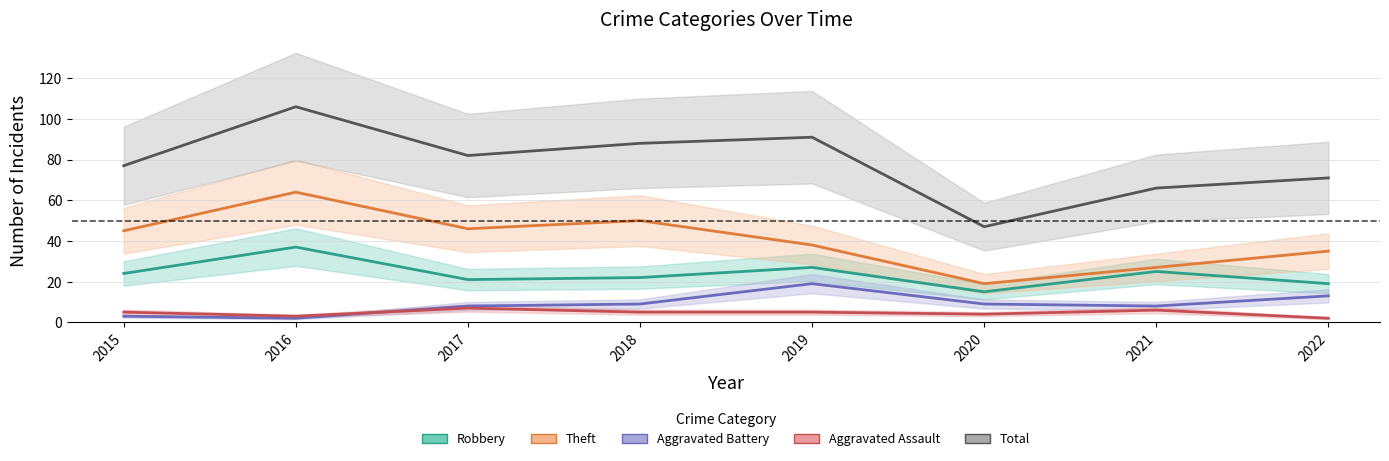

What is the minimum value shown in the chart?

2